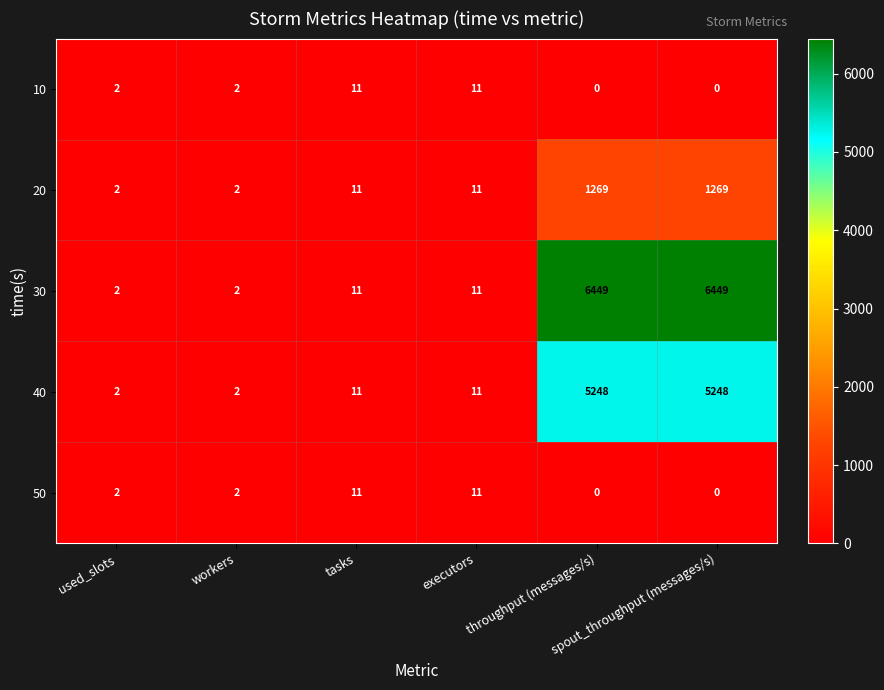

What is the sum of all 50 values?

26